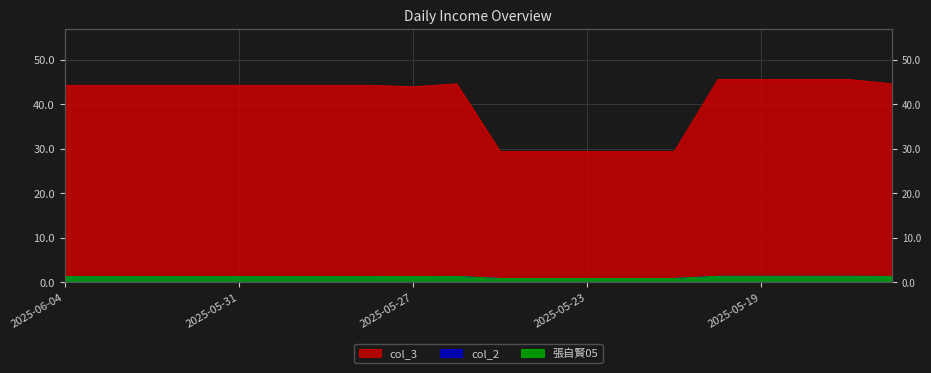

How many series are shown in this chart?

3